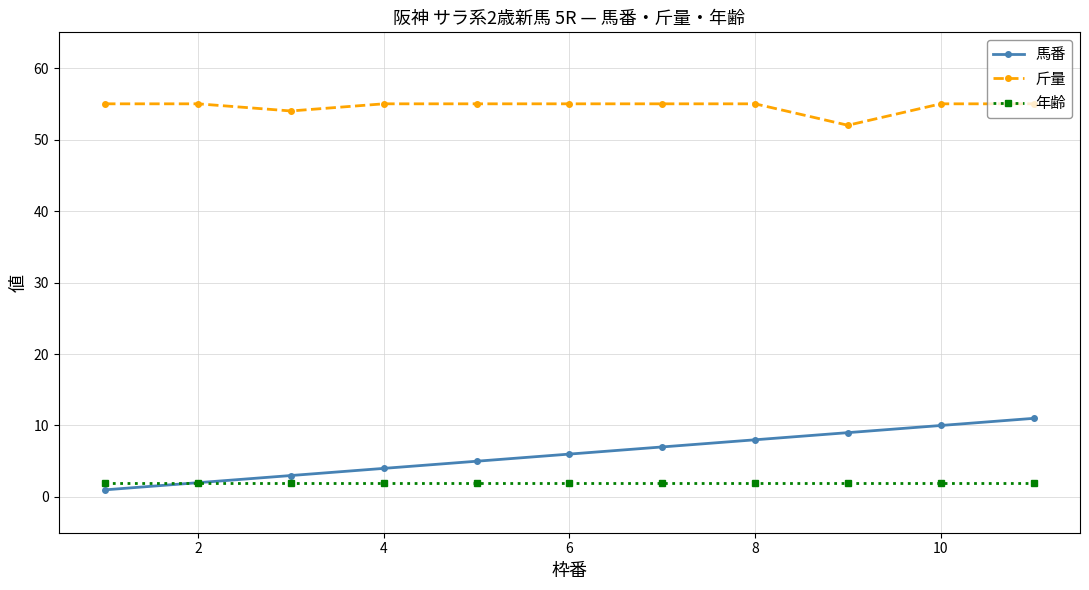

What is the highest value of the 馬番 series?

11